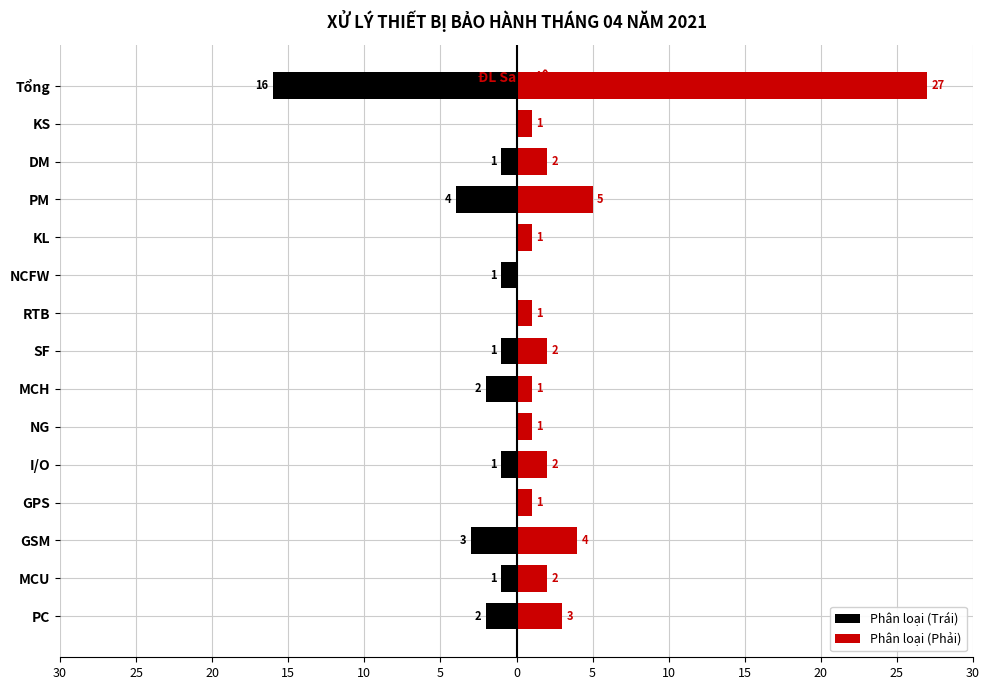

What is the difference between the maximum and minimum values in the Phân loại (Phải) series?

27